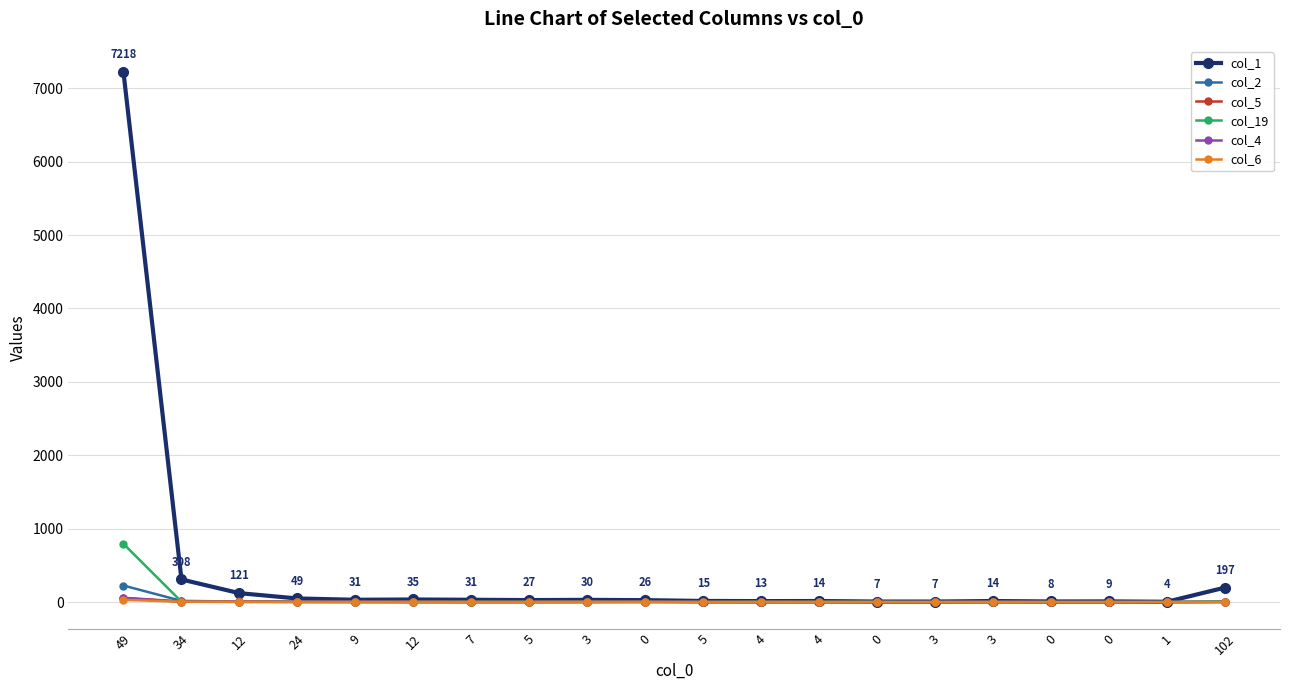

What is the label of the 15th point from the left?

3